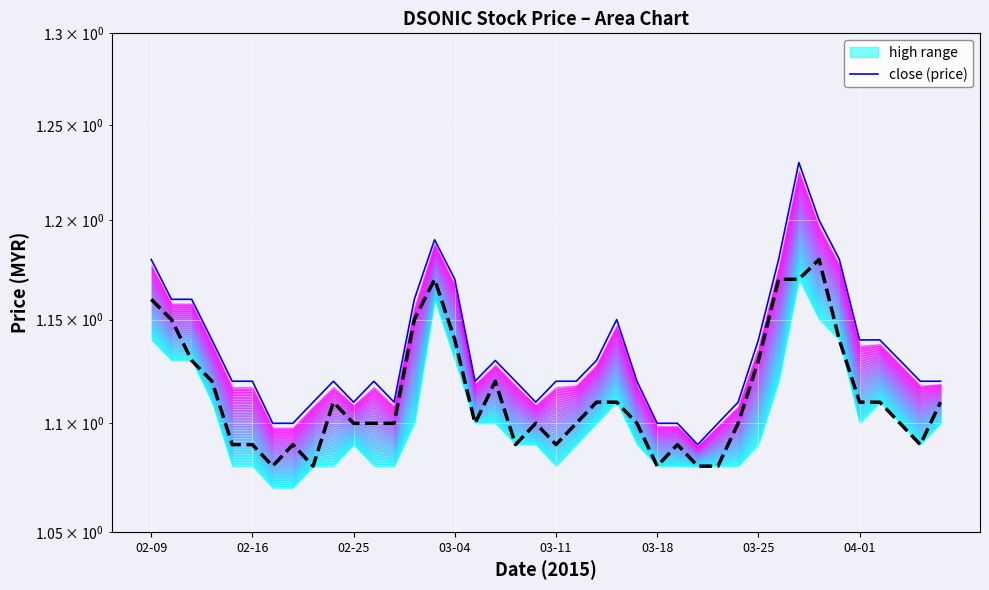

Count the close values in the range 1 to 2.

40